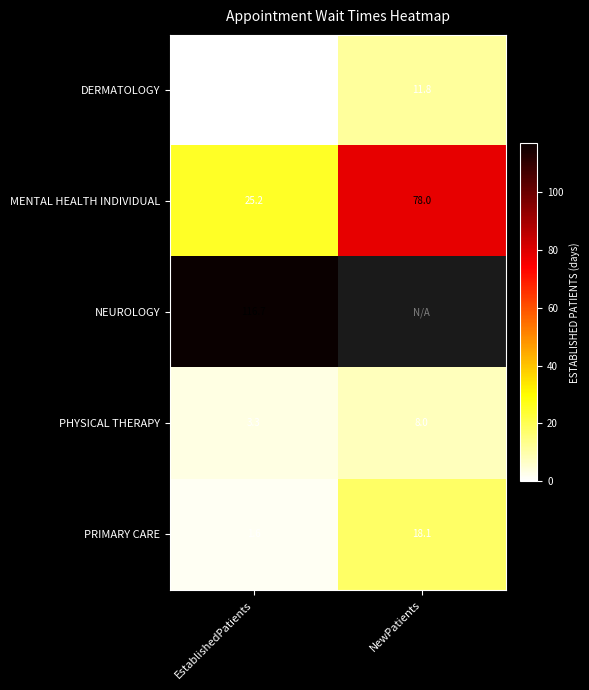

What is the average value of the DERMATOLOGY series?

5.9